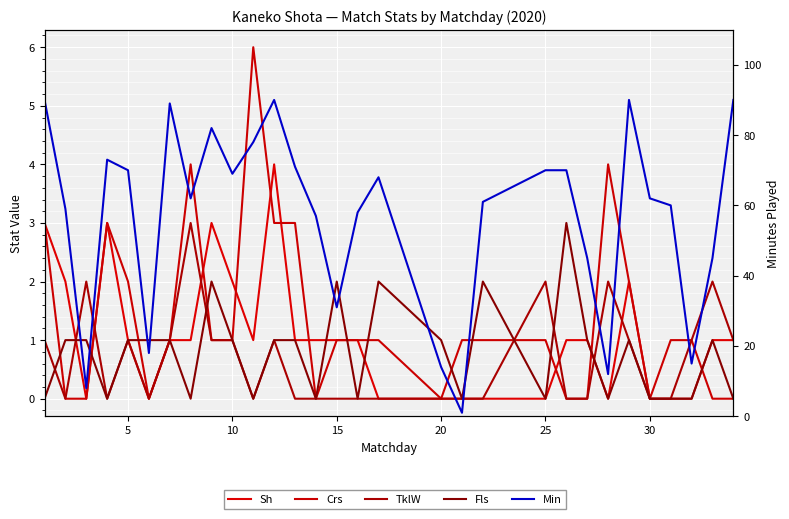

True or false: Min and Crs intersect in this chart.

False